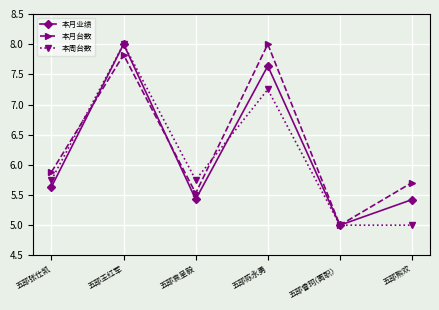

What is the value of the 本月业绩 point at the 5th from the left?

5.0